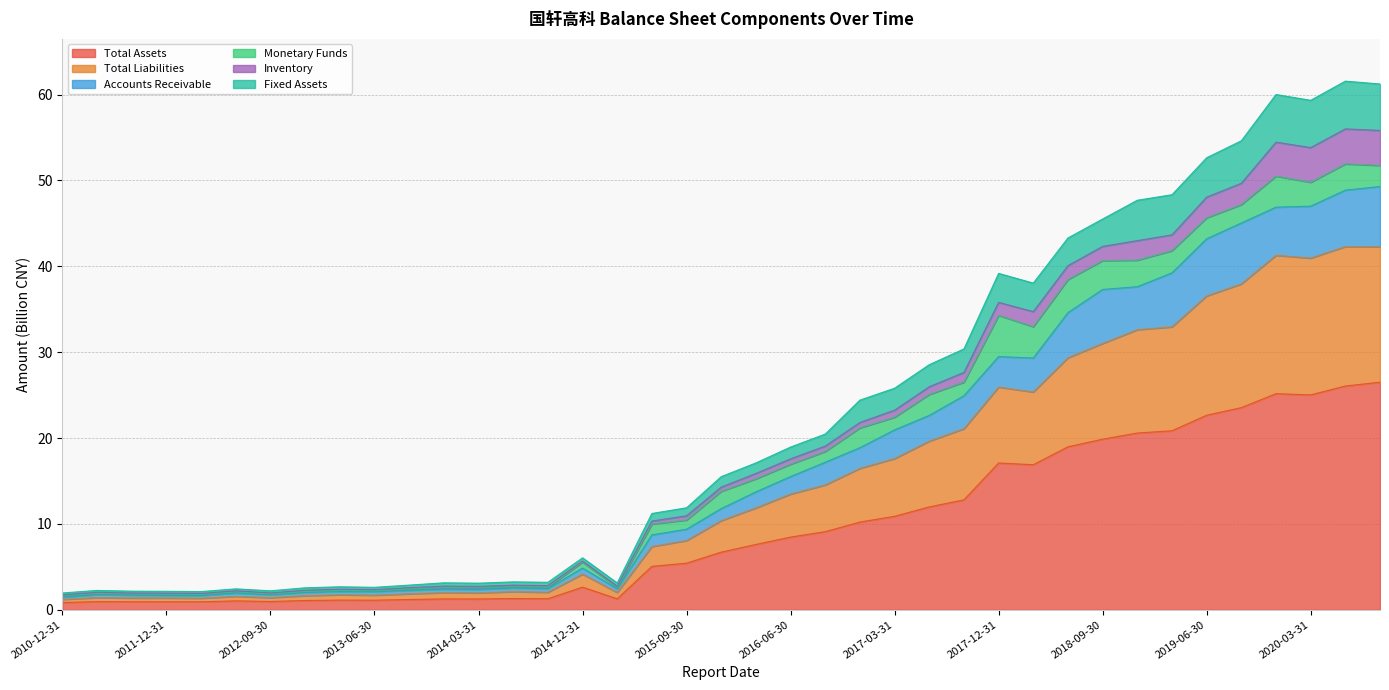

Is the value of Accounts Receivable at 2012-06-30 greater than the value of Total Assets at 2017-06-30?

No